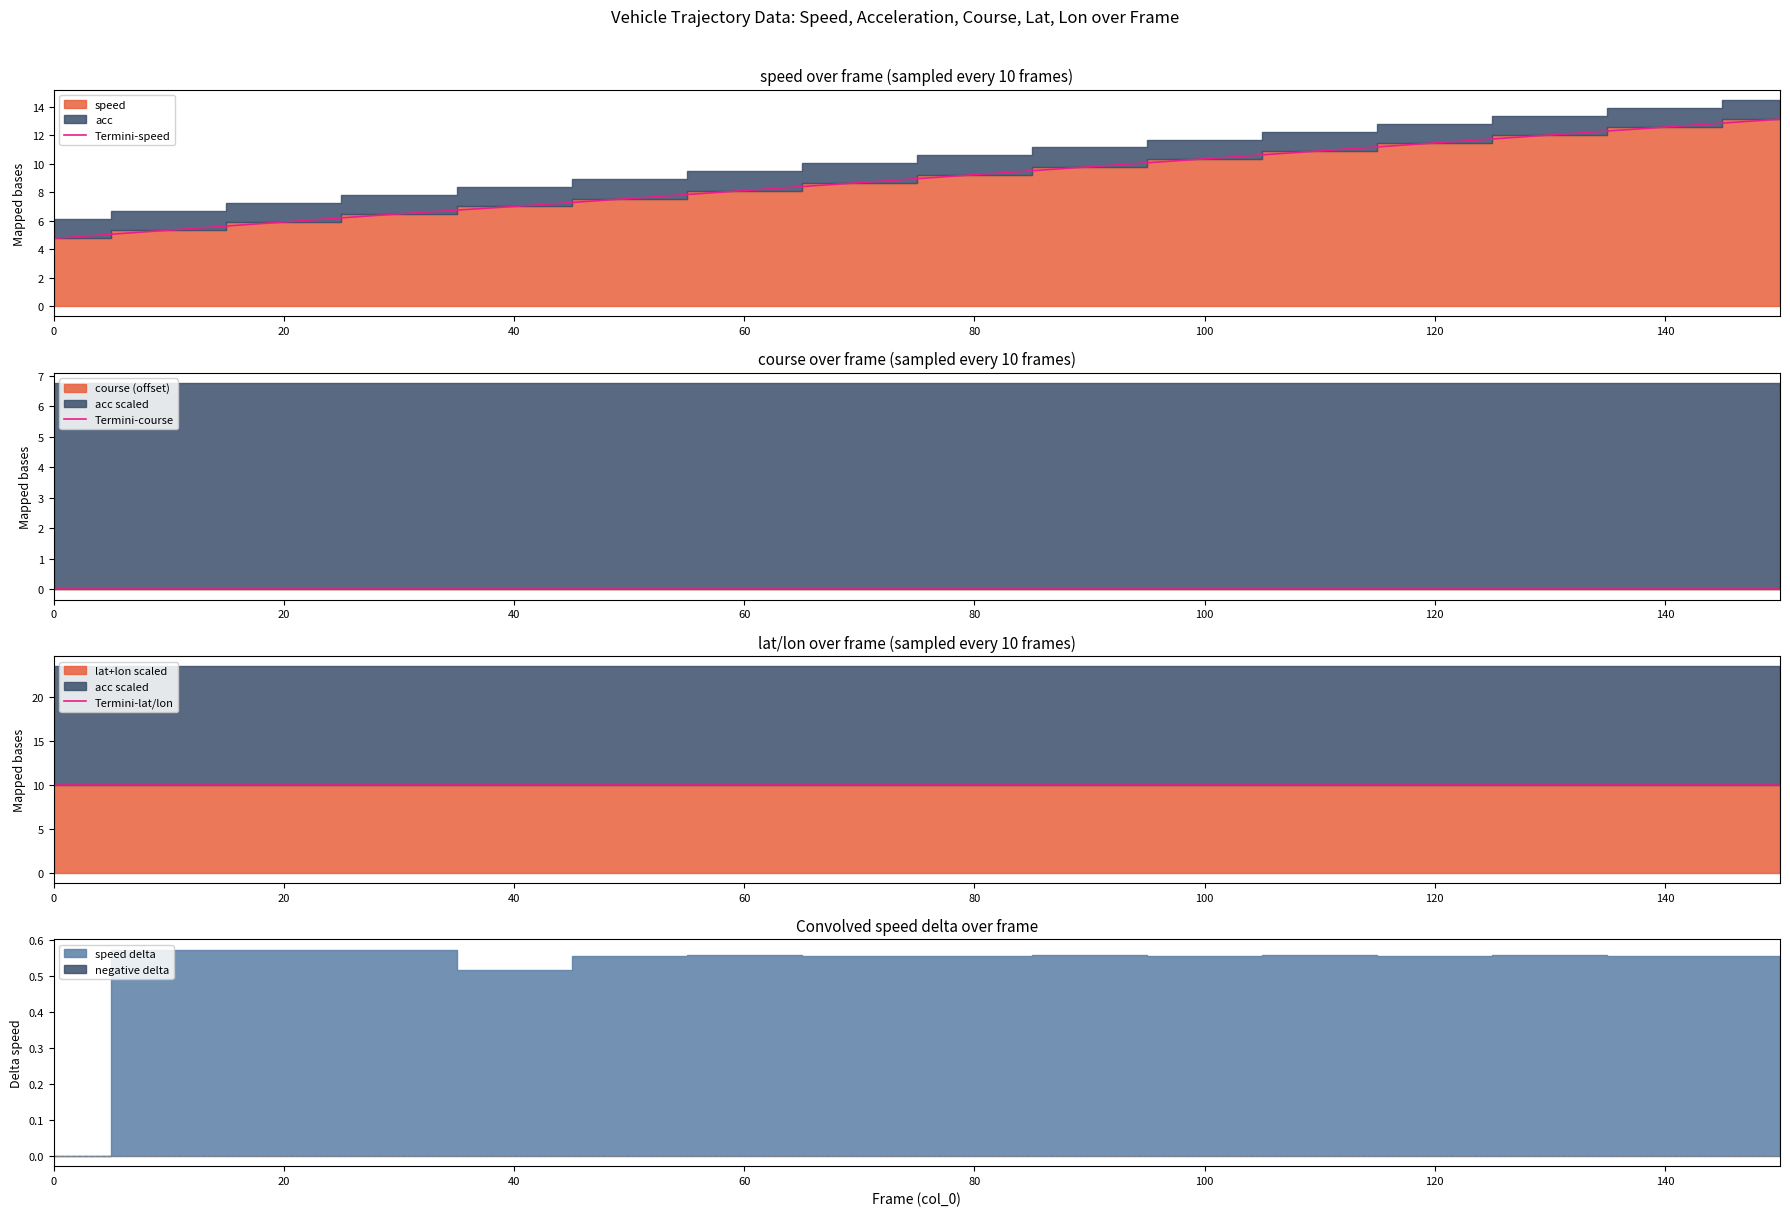

How many times do Termini-speed and Termini-lat/lon cross each other?

1